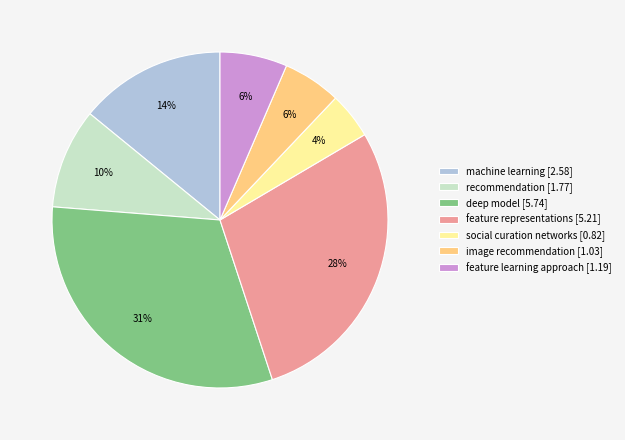

Do image recommendation [1.03] and feature learning approach [1.19] together represent more than half of the pie?

No